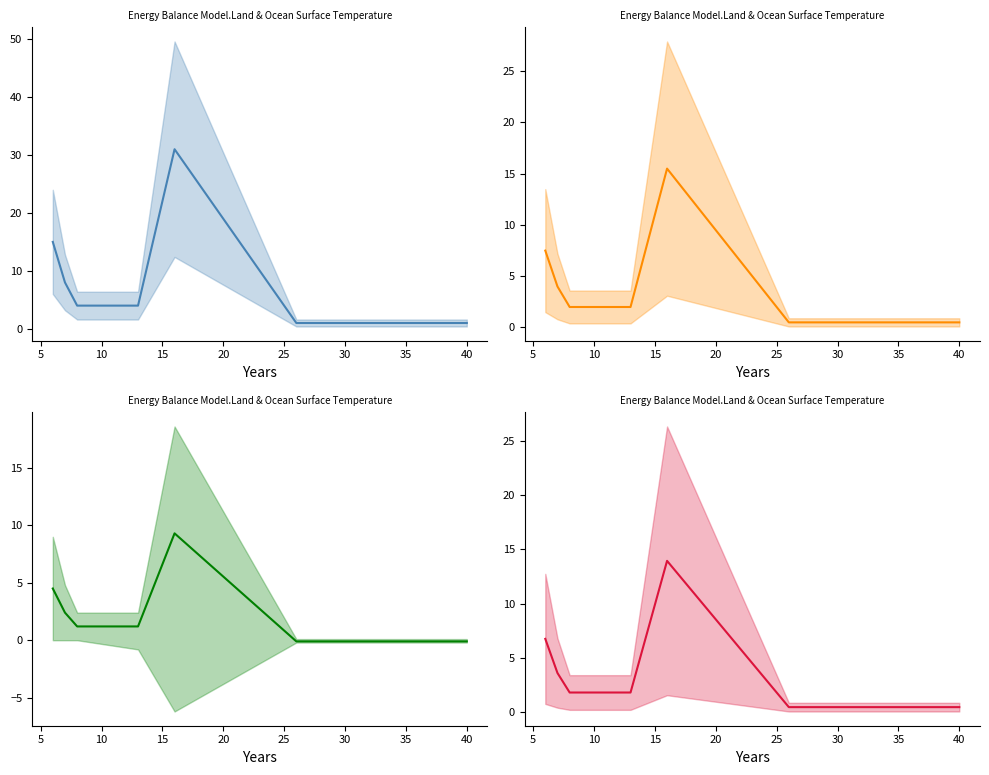

Reading left to right, transcribe all the data shown in this chart.

合九铁路: 15.0	8.0	4.0	4.0	31.0	1.0	1.0	1.0	1.0	1.0	1.0	1.0	1.0
安庆铁路: 7.5	4.0	2.0	2.0	15.5	0.5	0.5	0.5	0.5	0.5	0.5	0.5	0.5
三等站 (中国大陆): 4.5	2.4	1.2	1.2	9.3	-0.1	-0.1	-0.1	-0.1	-0.1	-0.1	-0.1	-0.1
安庆站: 6.8	3.6	1.8	1.8	14.0	0.5	0.5	0.5	0.5	0.5	0.5	0.5	0.5